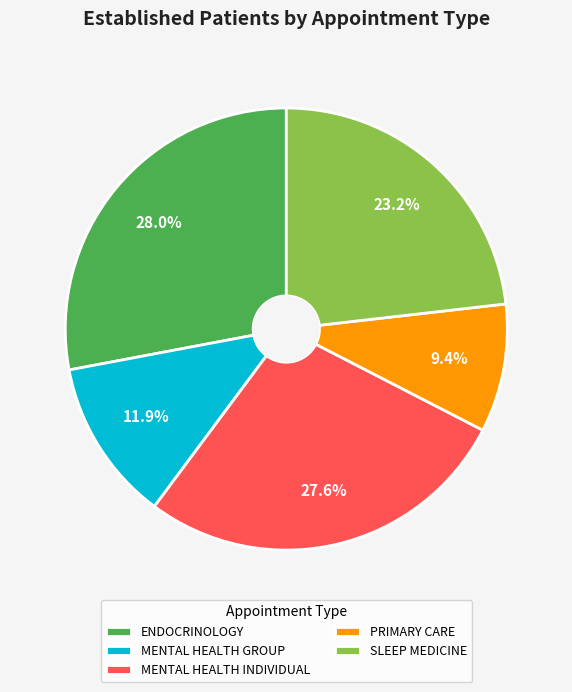

Which category has the smallest portion of the pie?

PRIMARY CARE